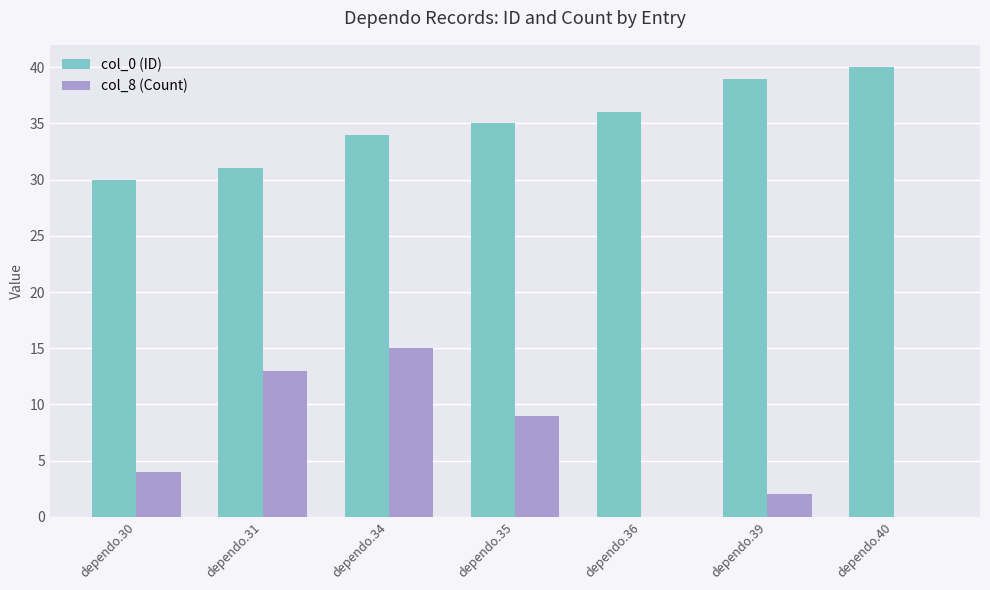

Reading left to right, what are all the values shown in this chart?

col_0 (ID): dependo.30=30	dependo.31=31	dependo.34=34	dependo.35=35	dependo.36=36	dependo.39=39	dependo.40=40
col_8 (Count): dependo.30=4	dependo.31=13	dependo.34=15	dependo.35=9	dependo.36=0	dependo.39=2	dependo.40=0